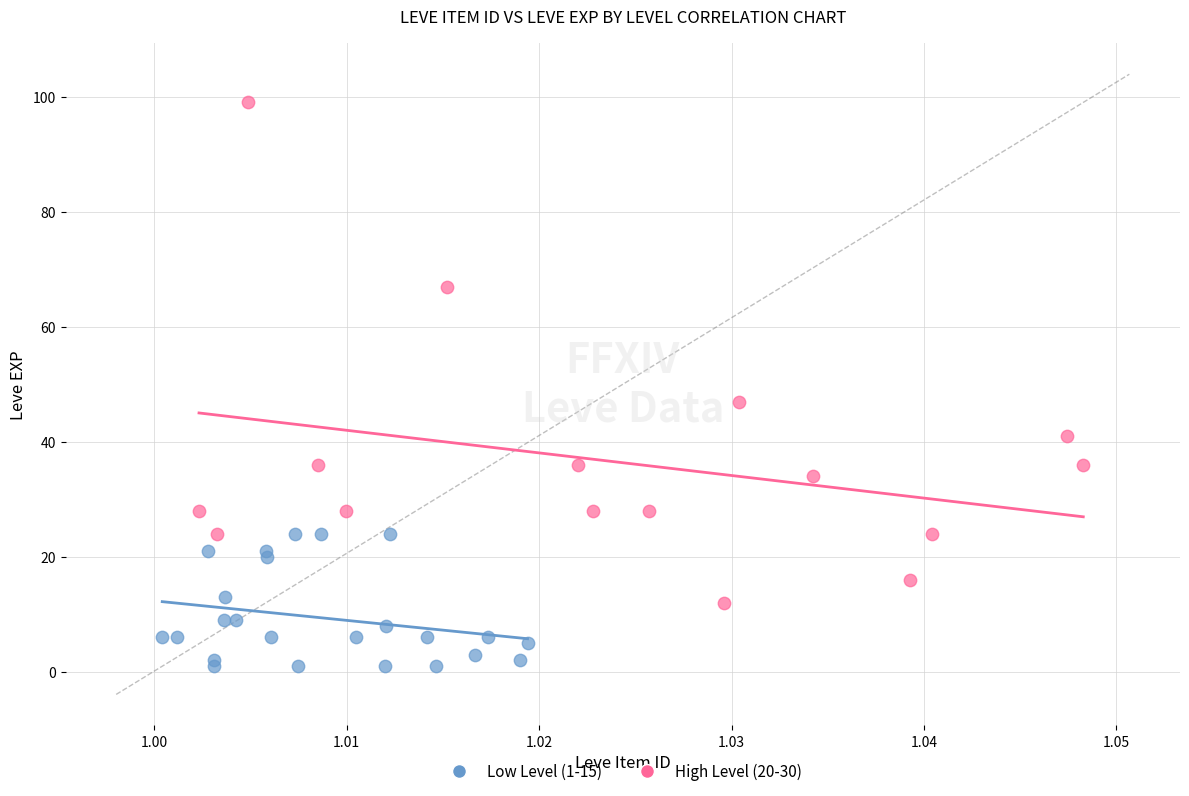

What are all the series names shown in the legend?

Low Level (1-15), High Level (20-30)